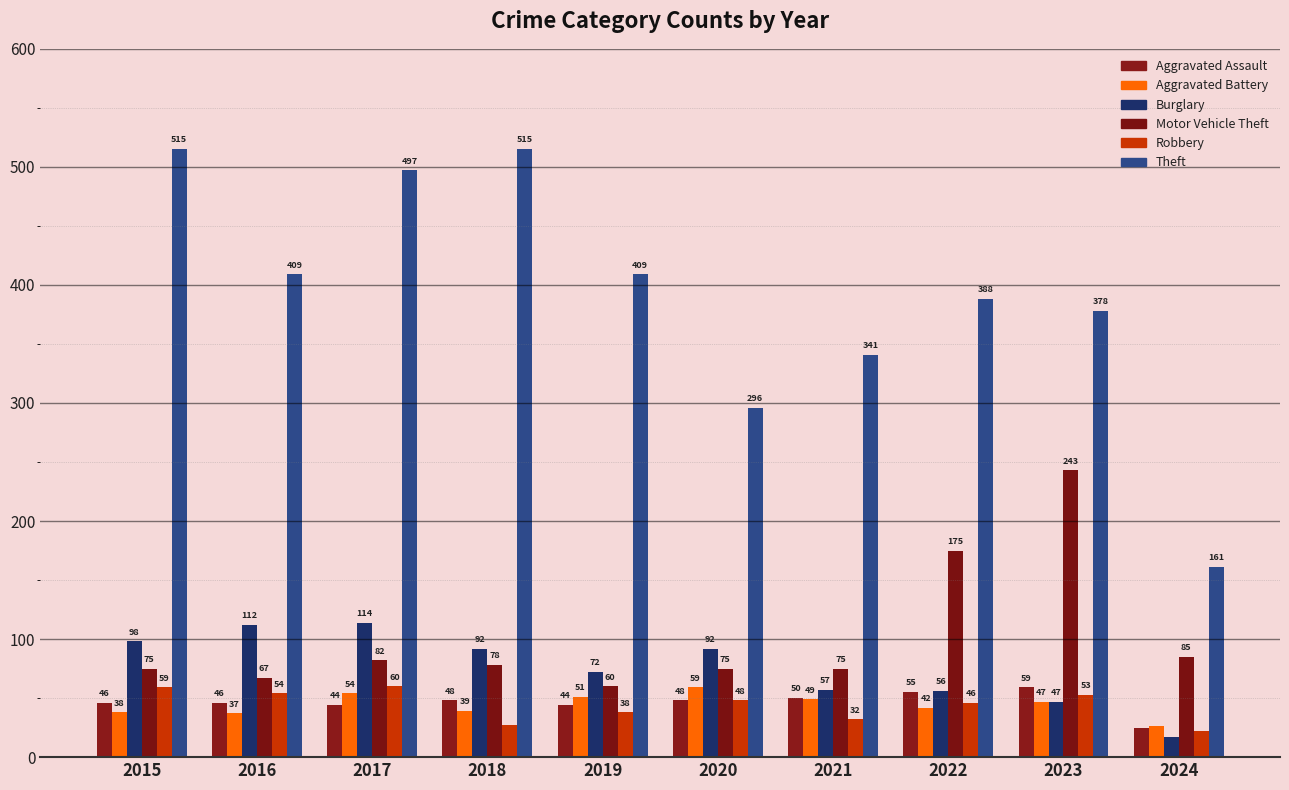

Reading left to right, extract all data points from this chart.

Aggravated Assault: 2015=46	2016=46	2017=44	2018=48	2019=44	2020=48	2021=50	2022=55	2023=59	2024=25
Aggravated Battery: 2015=38	2016=37	2017=54	2018=39	2019=51	2020=59	2021=49	2022=42	2023=47	2024=26
Burglary: 2015=98	2016=112	2017=114	2018=92	2019=72	2020=92	2021=57	2022=56	2023=47	2024=17
Motor Vehicle Theft: 2015=75	2016=67	2017=82	2018=78	2019=60	2020=75	2021=75	2022=175	2023=243	2024=85
Robbery: 2015=59	2016=54	2017=60	2018=27	2019=38	2020=48	2021=32	2022=46	2023=53	2024=22
Theft: 2015=515	2016=409	2017=497	2018=515	2019=409	2020=296	2021=341	2022=388	2023=378	2024=161